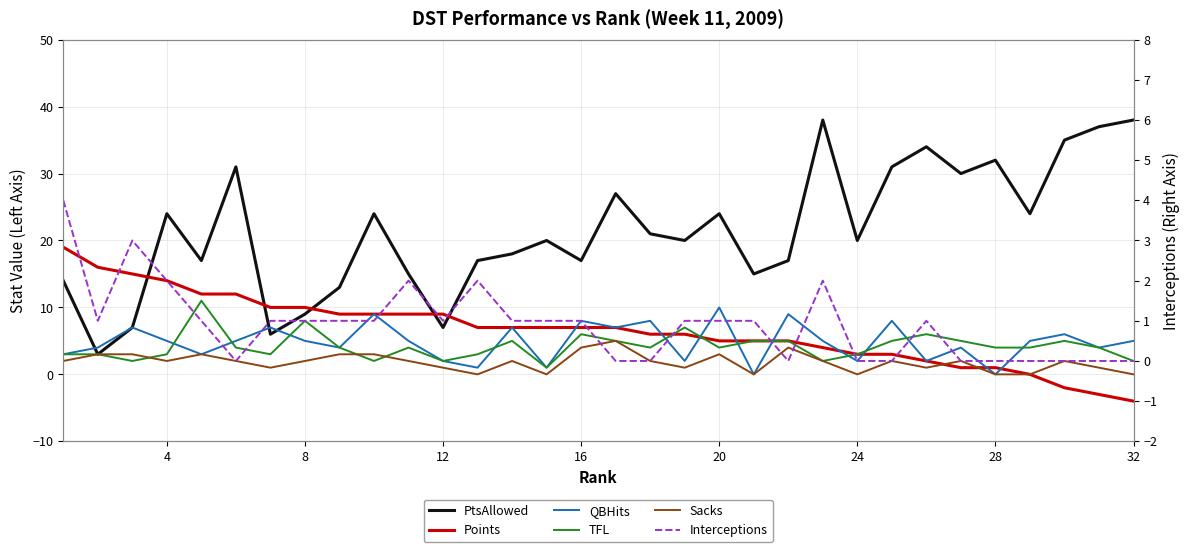

What is the sum of all Interceptions values?

29